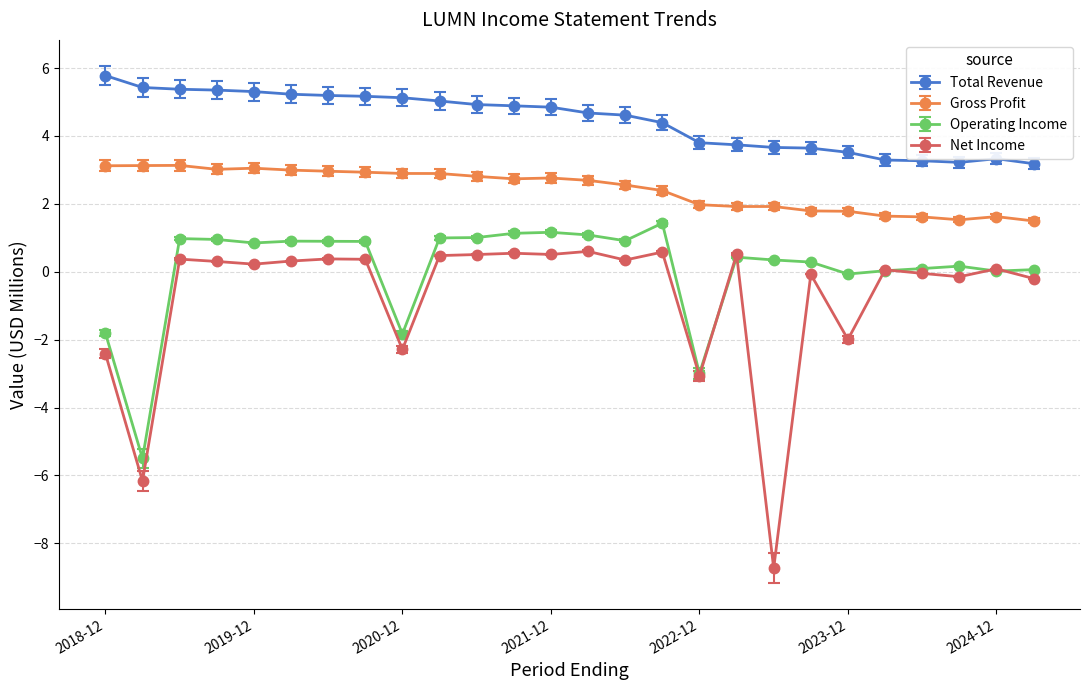

Rank the series by their average value, from lowest to highest.

Net Income, Operating Income, Gross Profit, Total Revenue